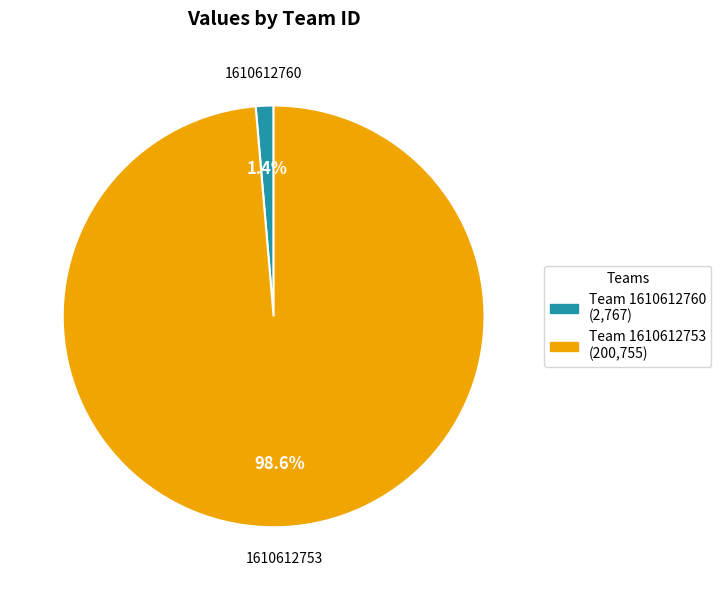

What percentage do Team 1610612753 (200,755) and Team 1610612760 (2,767) together represent?

100.0%